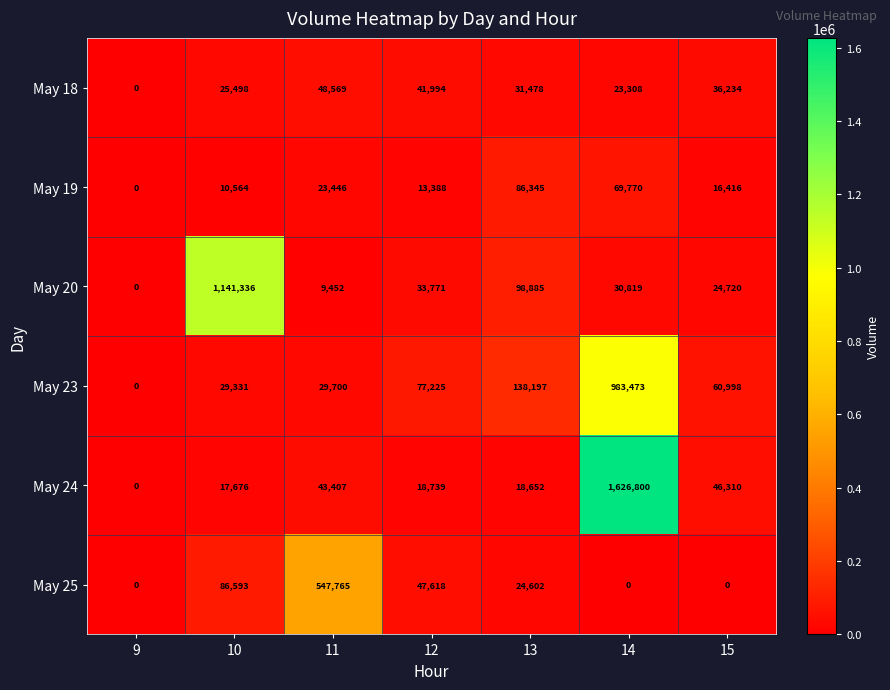

List the labels in order of May 23 value, largest first.

14, 13, 12, 15, 11, 10, 9